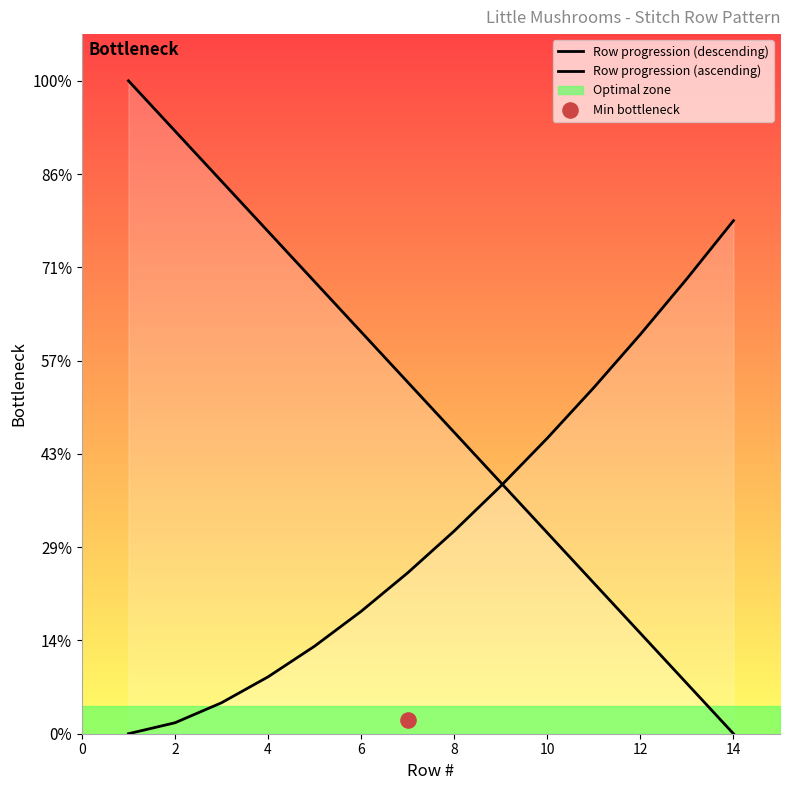

Which series contains the lowest Y value?

Row progression (descending)